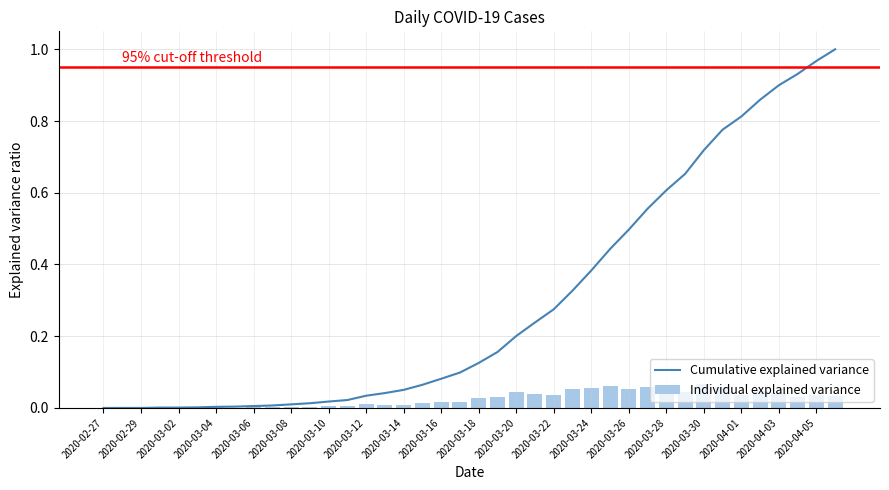

At which label does Individual explained variance reach its minimum?

2020-02-27